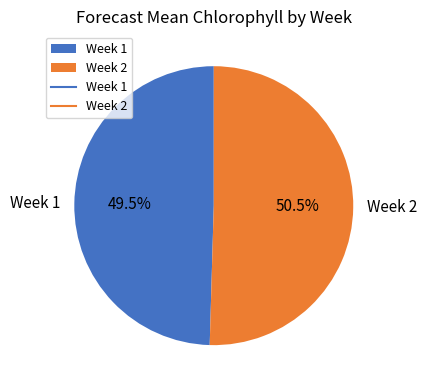

Between Week 2 and Week 1, which is larger?

Week 2